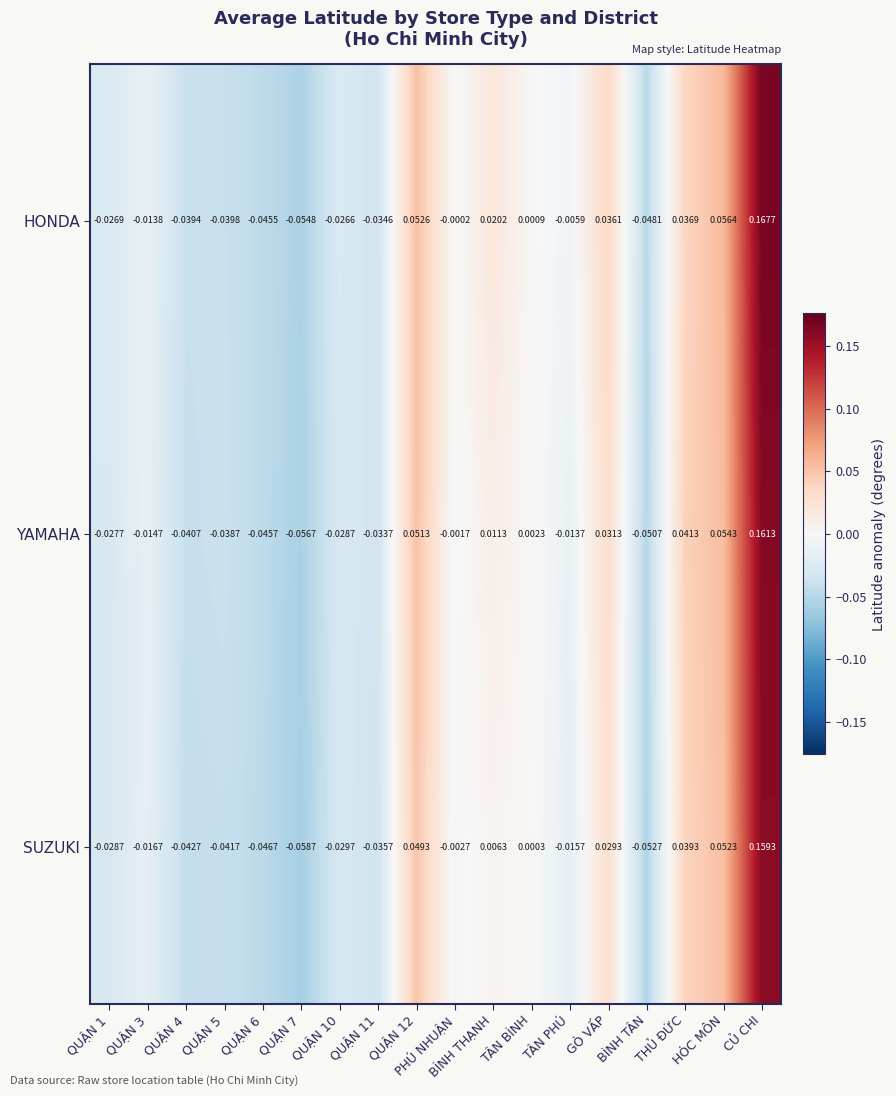

List the series in order of their overall mean, lowest first.

SUZUKI, YAMAHA, HONDA